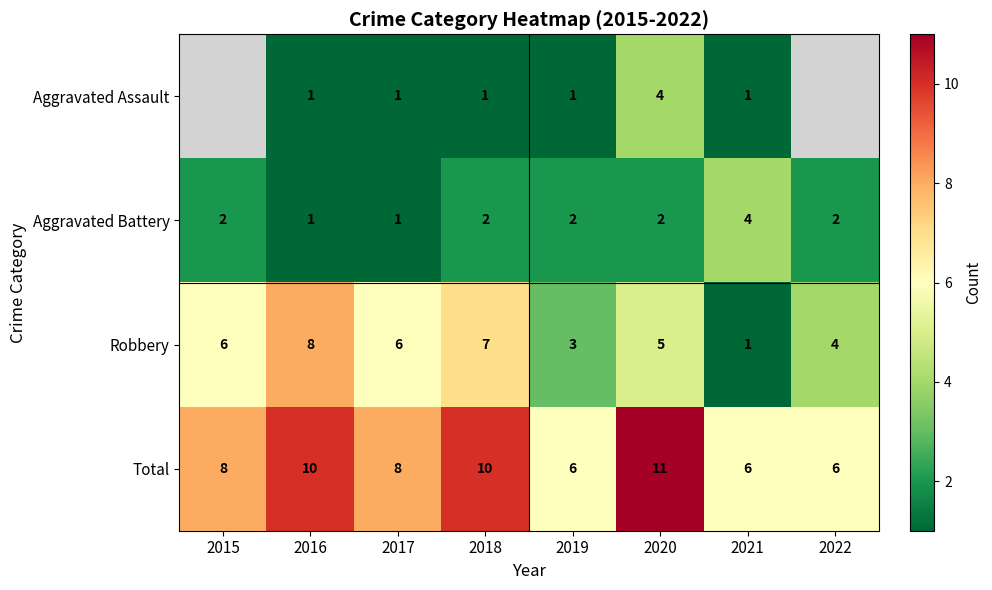

What is the difference between the maximum and second lowest values in the Robbery series?

5